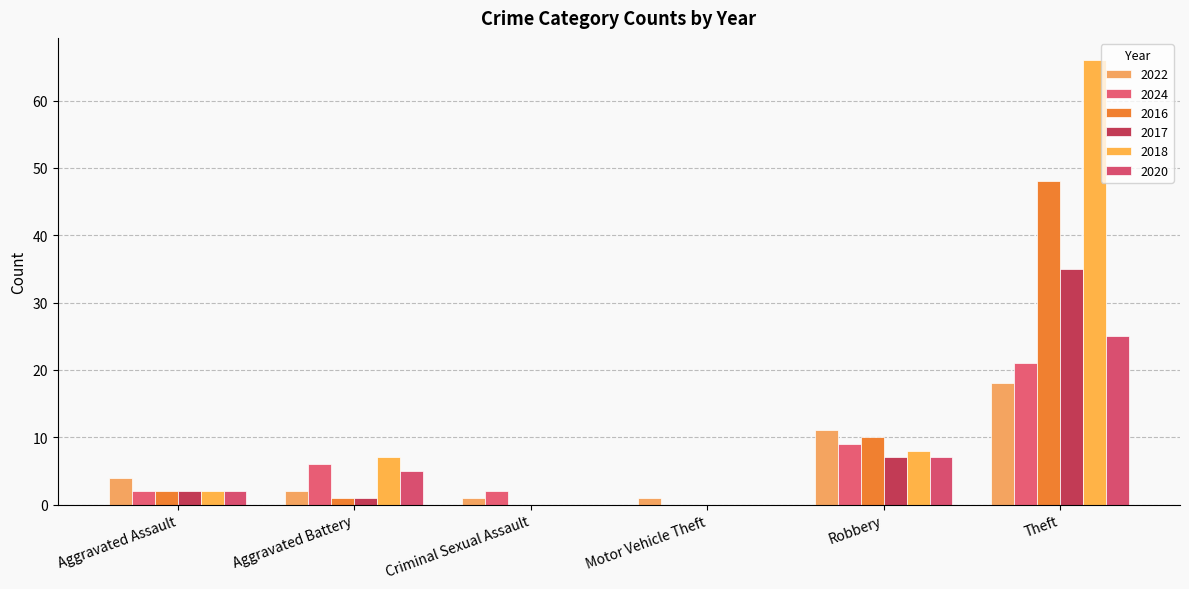

Is the value of 2018 at Robbery greater than the value of 2020 at Robbery?

Yes